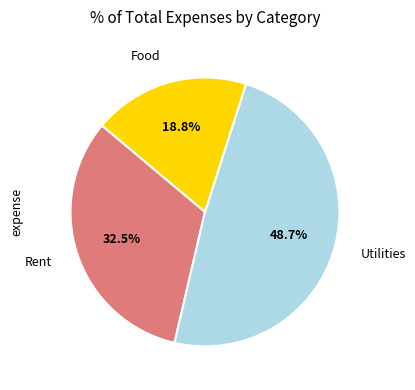

Which has a higher value, Utilities or Food?

Utilities